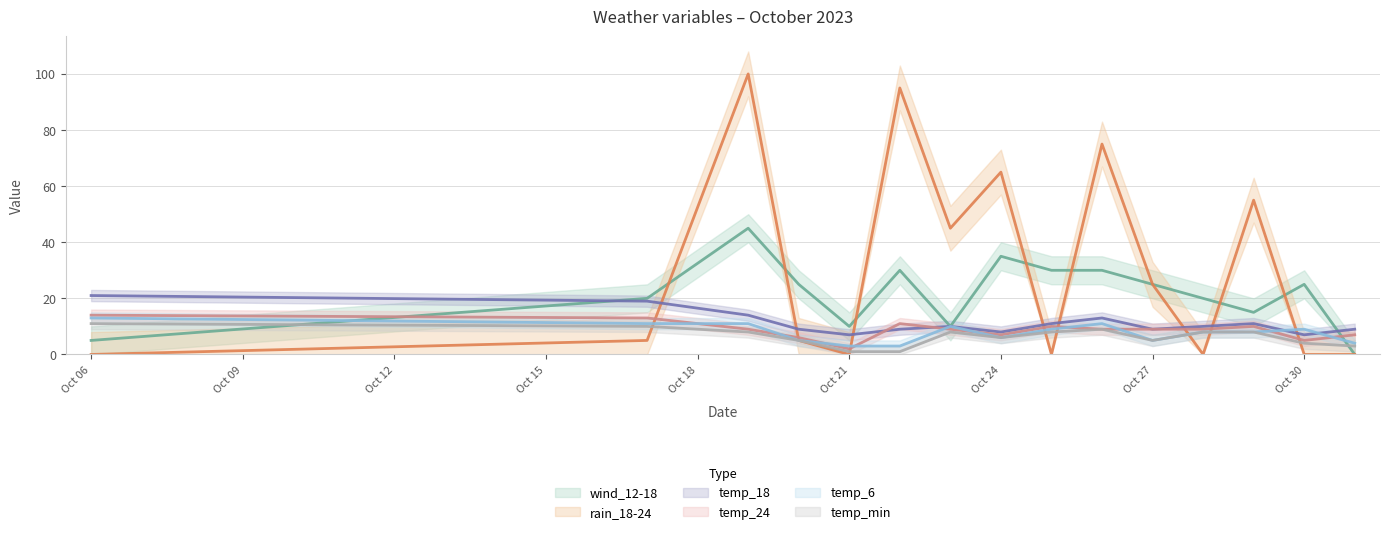

Is it true that temp_18 equals 7 at Oct 21?

True